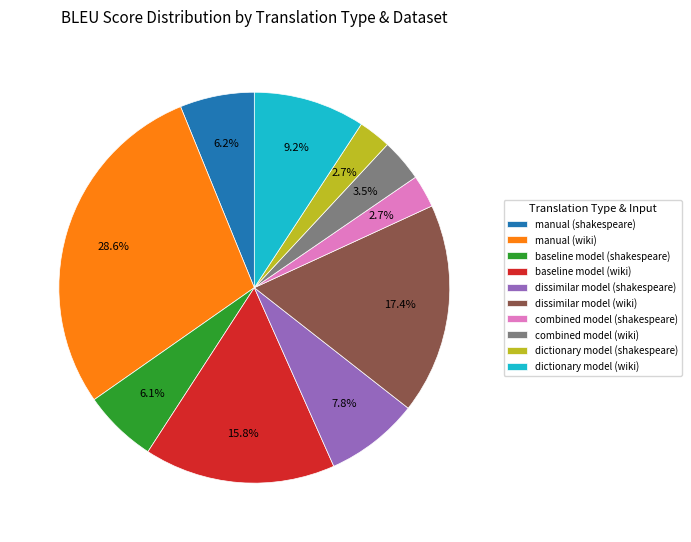

Count the number of slices in the pie.

10